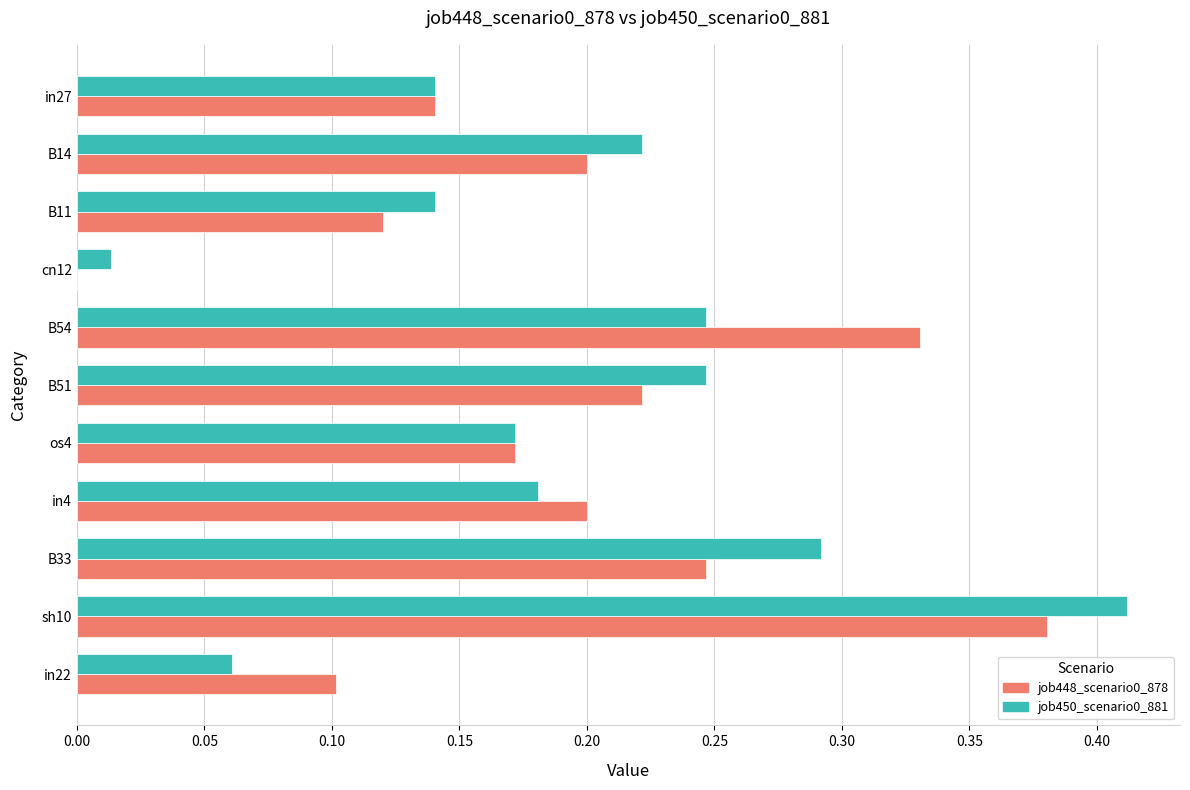

At which category is the sum across all series the highest?

sh10